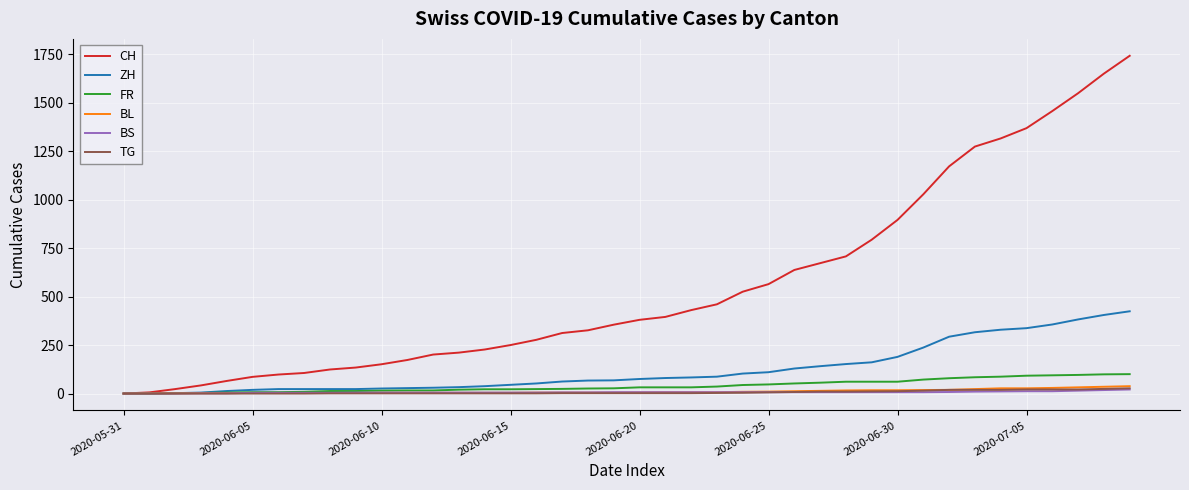

What is the greatest value displayed?

1741